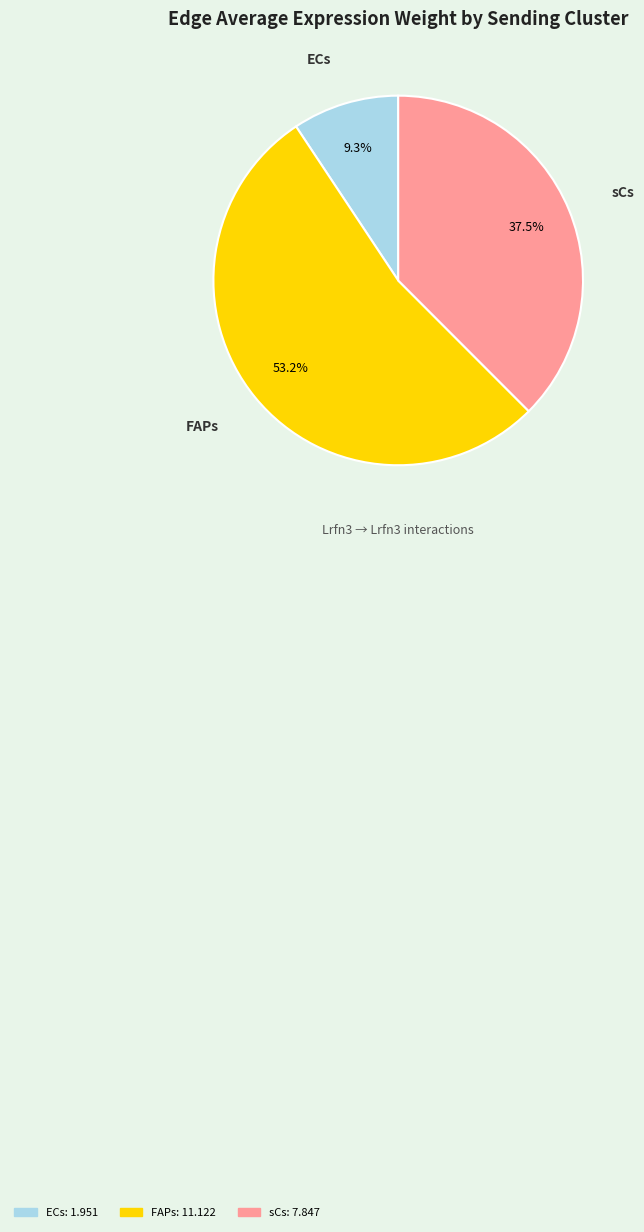

To the nearest percent, what portion does FAPs represent?

53%